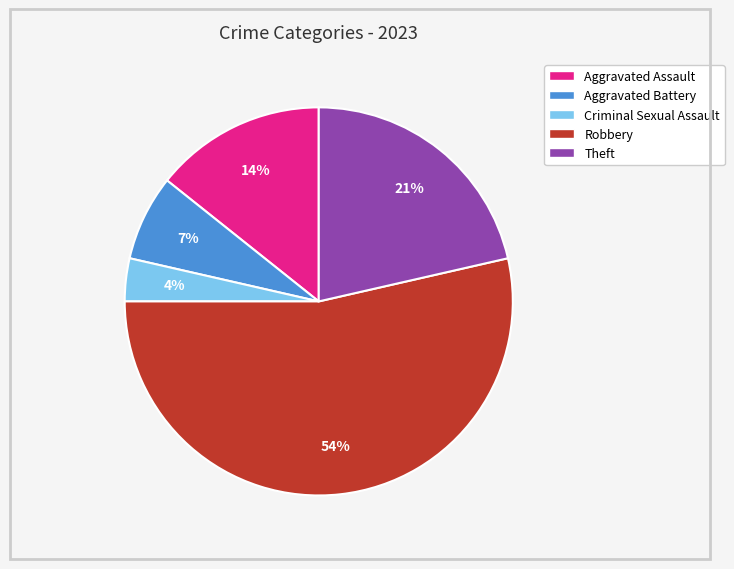

Combined, do Criminal Sexual Assault and Theft account for over 50%?

No